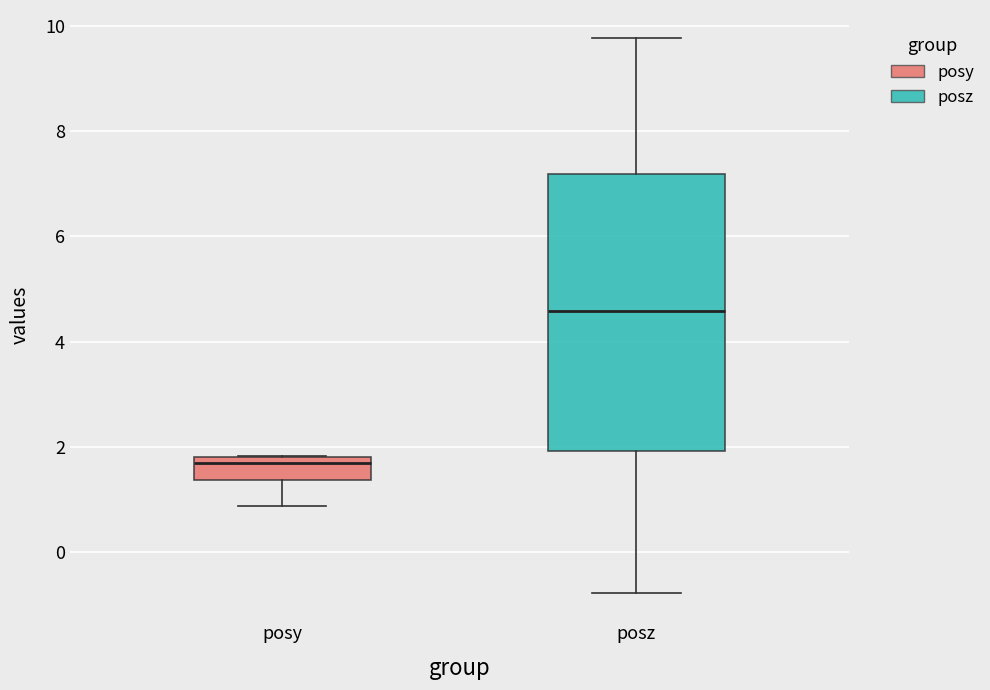

Reading left to right, read every box against the y-axis: the position of its median line, the range the box covers, and the ends of its whiskers. The values are not printed on the chart, so give them approximately, as read against the axis.

posy: median 1.6, box 1.4 to 1.8, whiskers 0.8 to 1.8
posz: median 4.6, box 2.0 to 7.2, whiskers -0.8 to 9.8